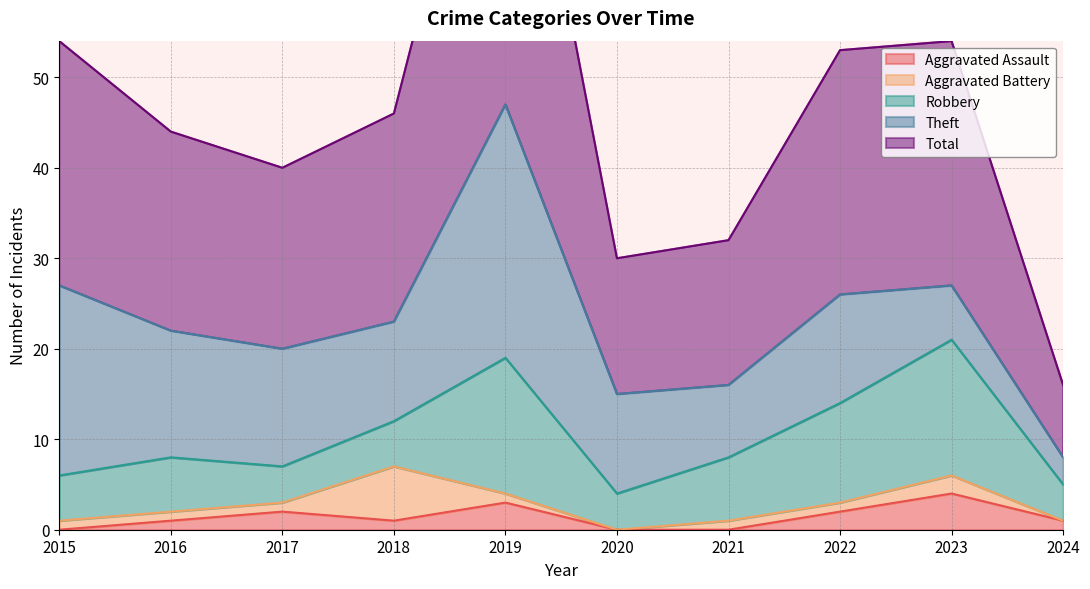

What is the minimum value for Robbery?

4